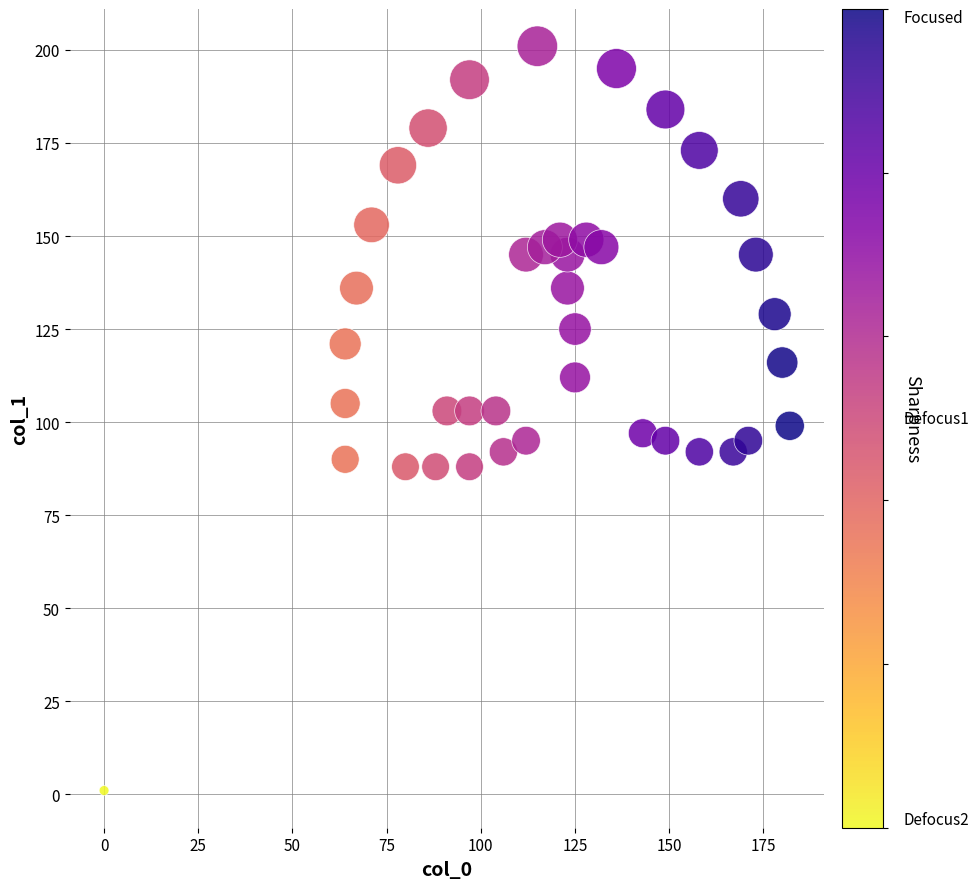

What is the range of Y values (max minus min)?

200